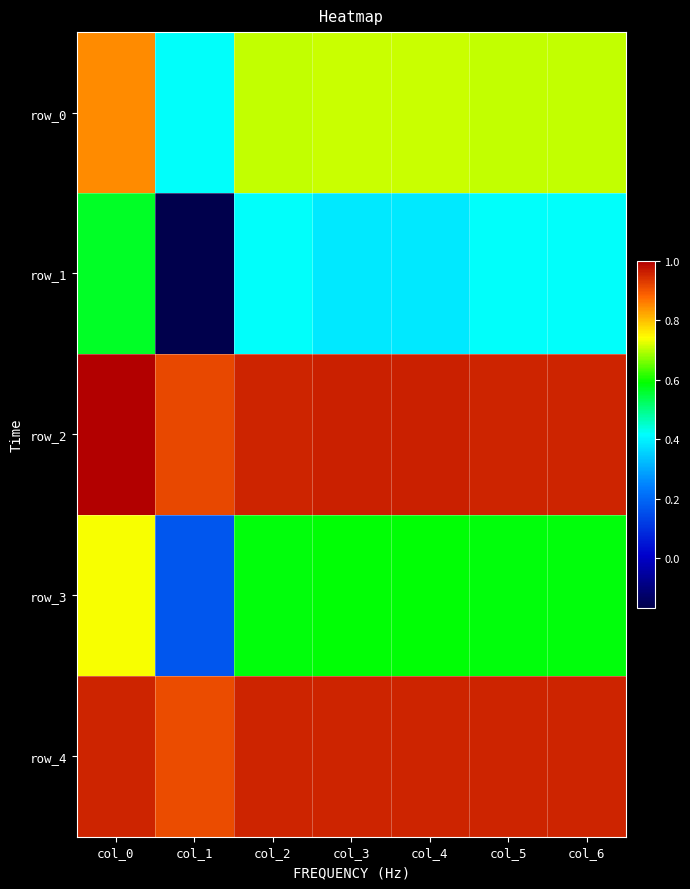

Is the value of row_2 at col_5 greater than the value of row_0 at col_1?

Yes